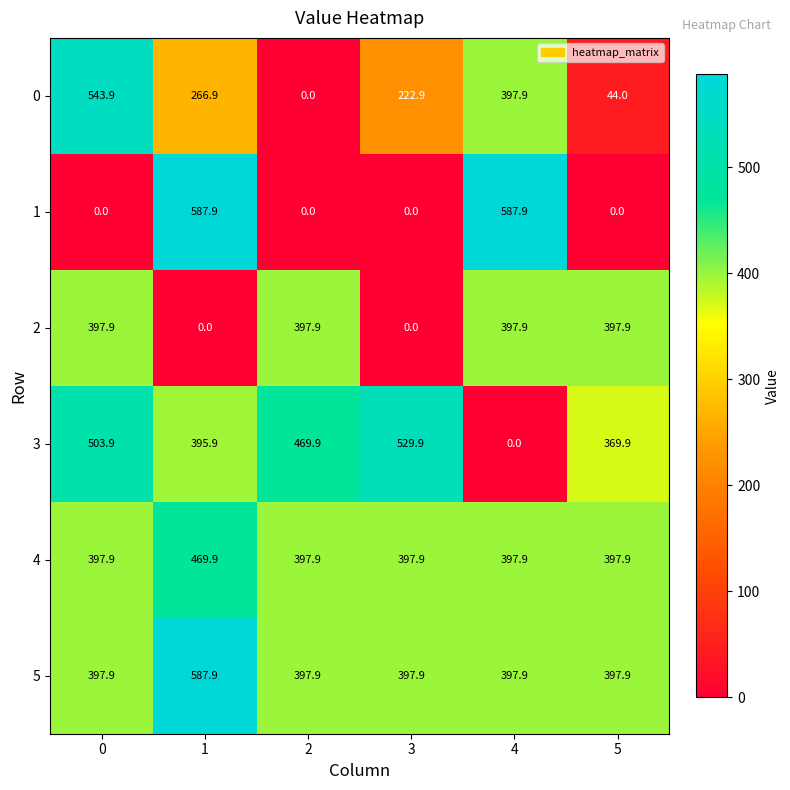

At how many categories does at least one series exceed 142?

6